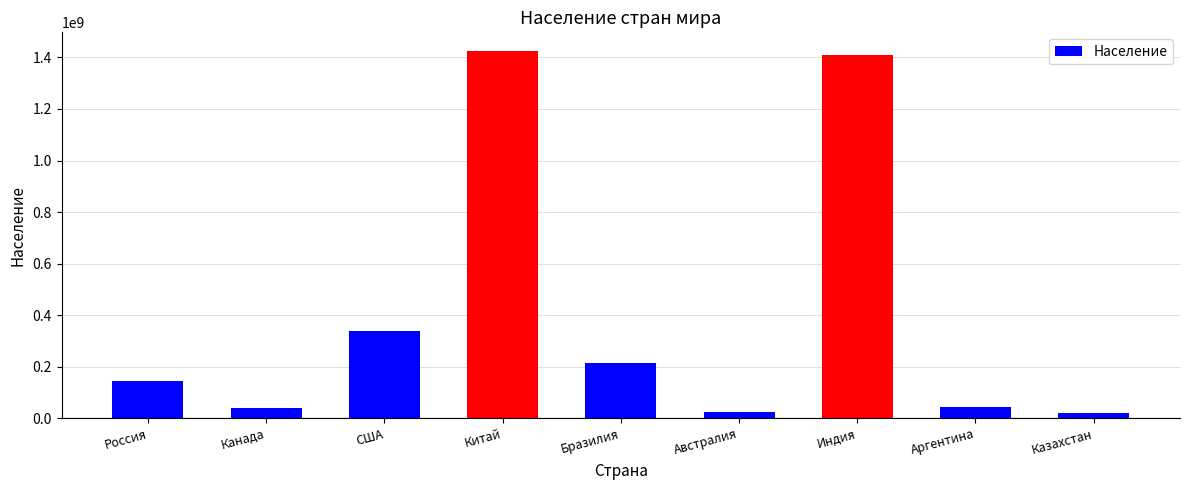

What is the difference between the second highest and minimum values?

1388368000